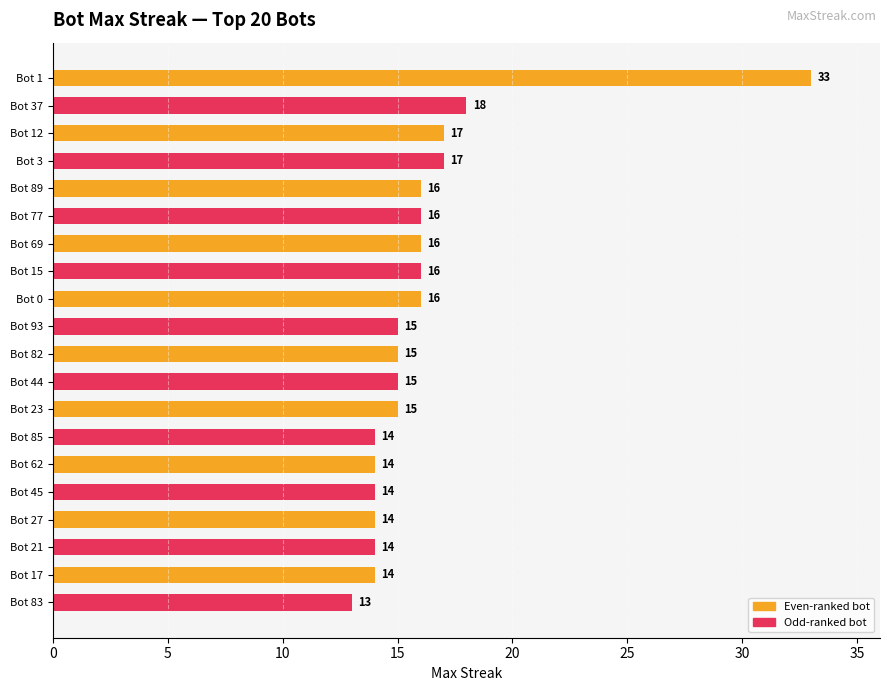

Does the chart contain any negative values?

No